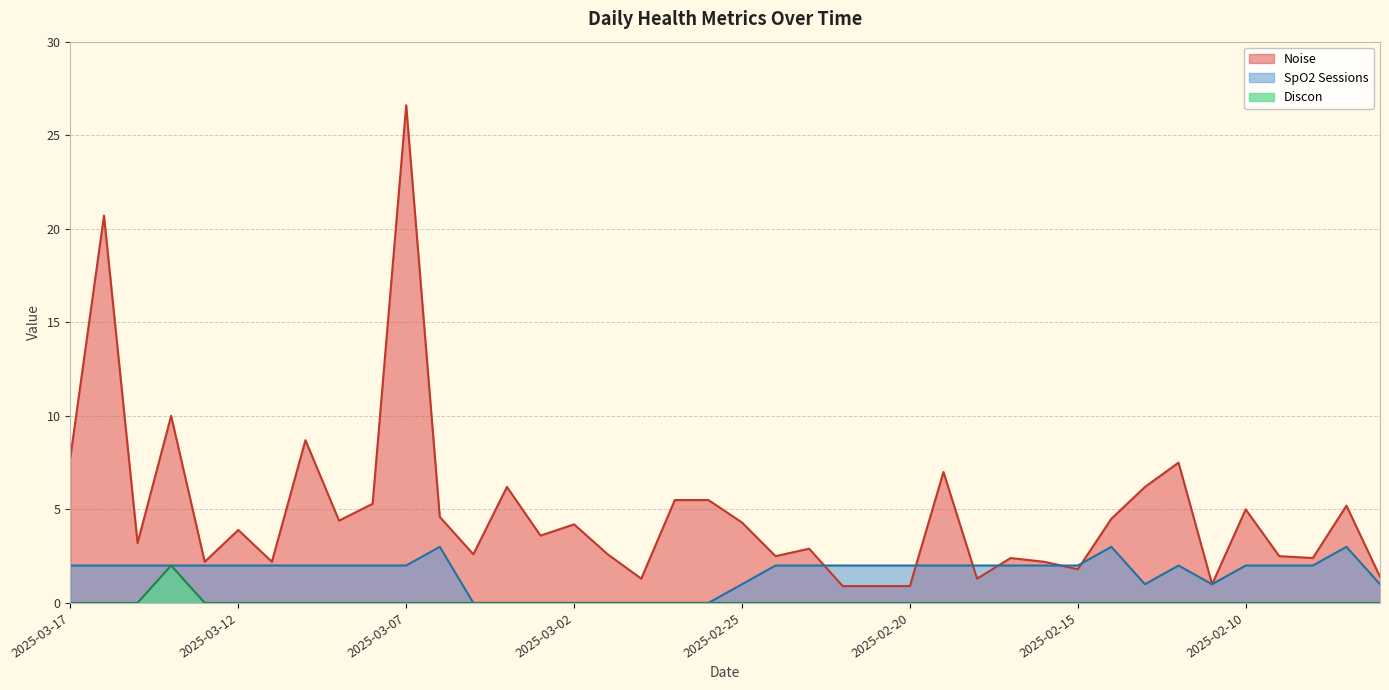

List the series in order of their peak value, lowest first.

Discon, SpO2 Sessions, Noise